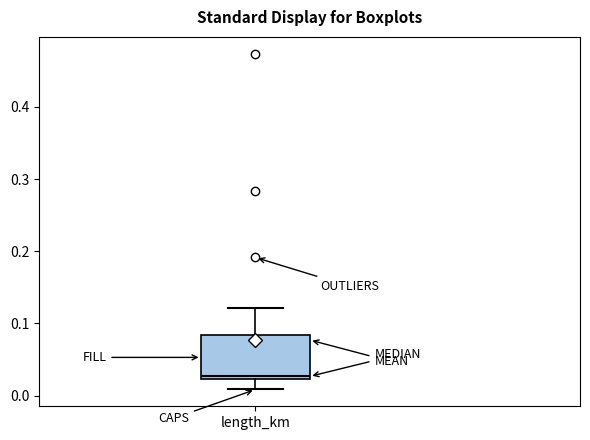

Read this box plot against the y-axis: the position of the median line, the range covered by the box, and the ends of both whiskers. The values are not printed on the chart, so give them approximately, as read against the axis.

median 0.03, box 0.02 to 0.08, whiskers 0.01 to 0.12